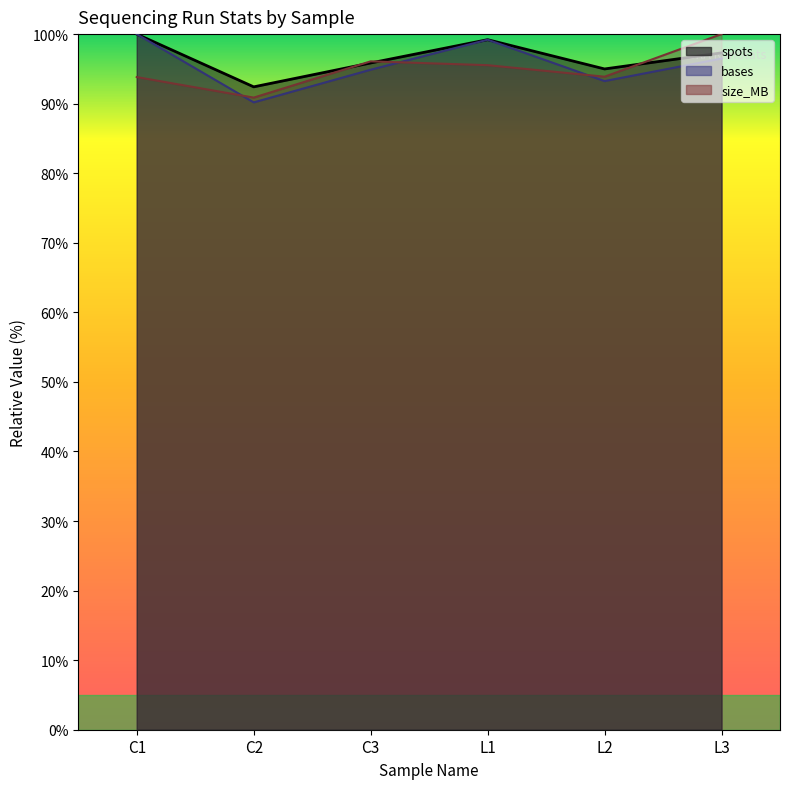

What is the sum of all bases values?

574.0